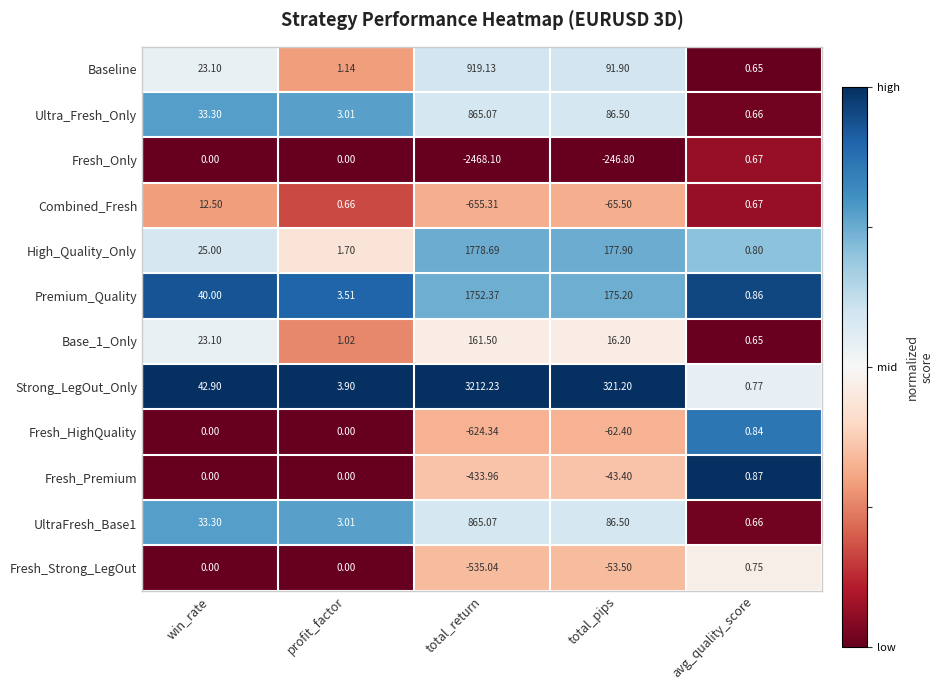

Which series has the largest total across all categories?

Strong_LegOut_Only